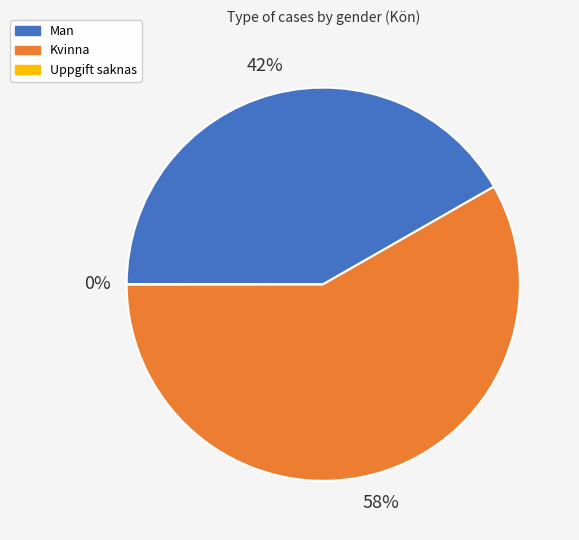

The Kvinna slice represents 58% of the pie. True or false?

True